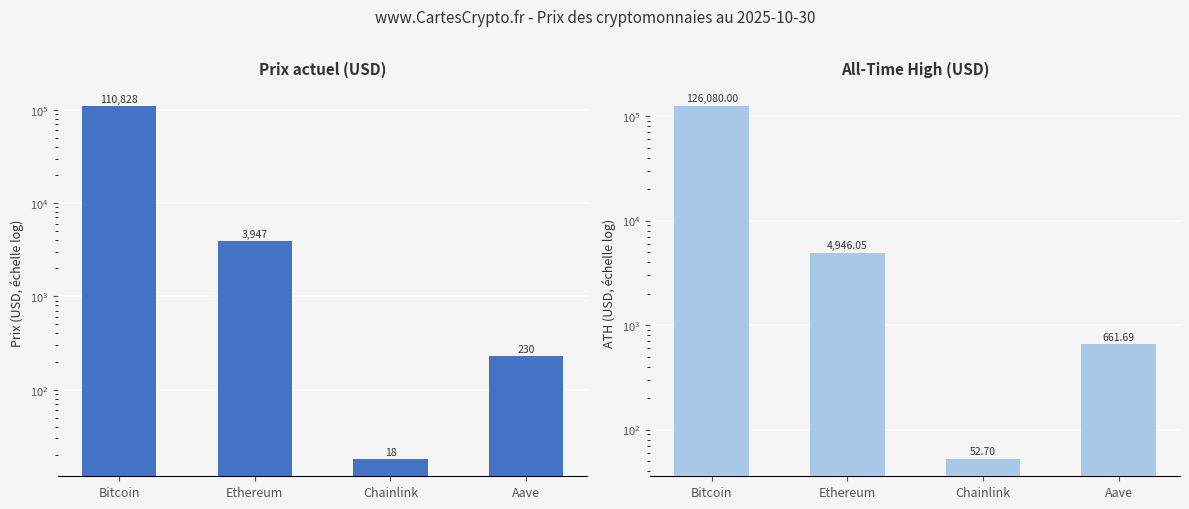

Is the value of price at Aave greater than the value of allTimeHigh at Bitcoin?

No